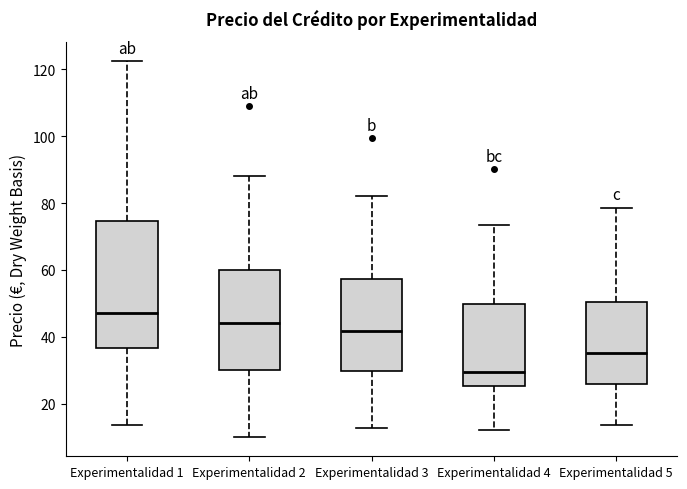

Which box has the lowest median line?

Experimentalidad 4